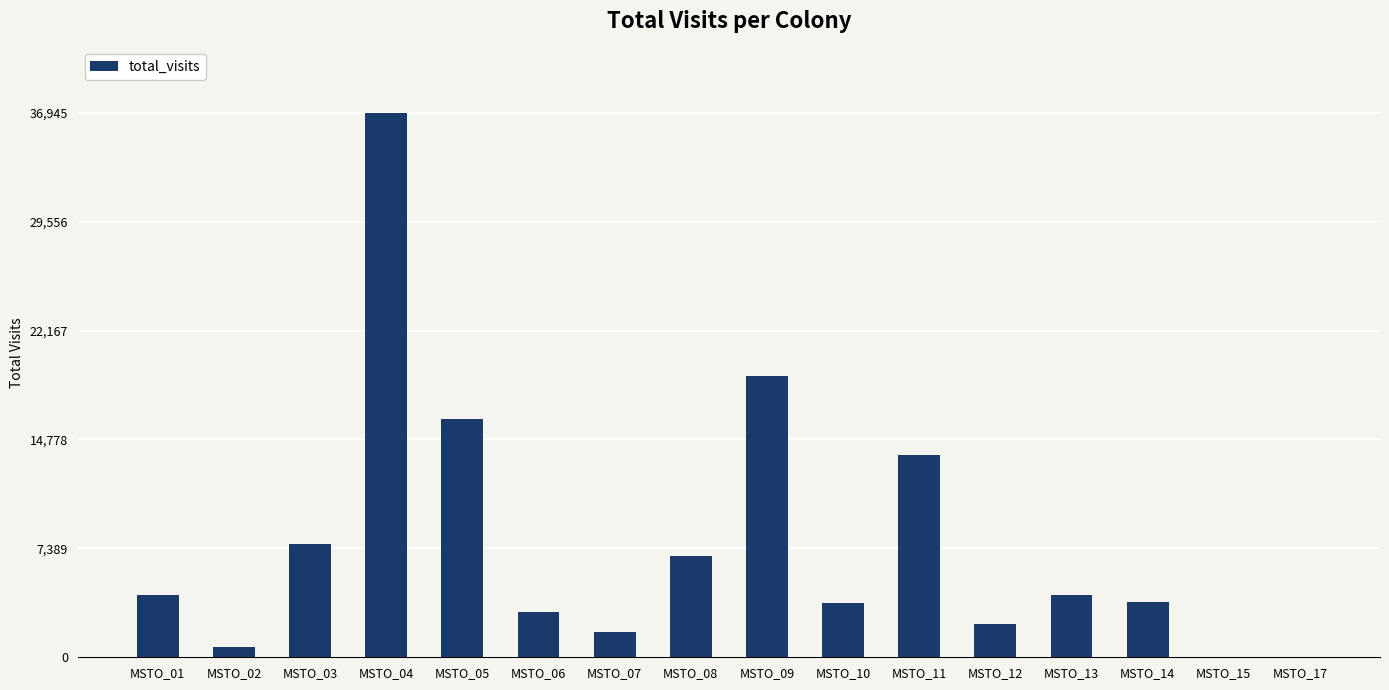

Are the bars horizontal?

No